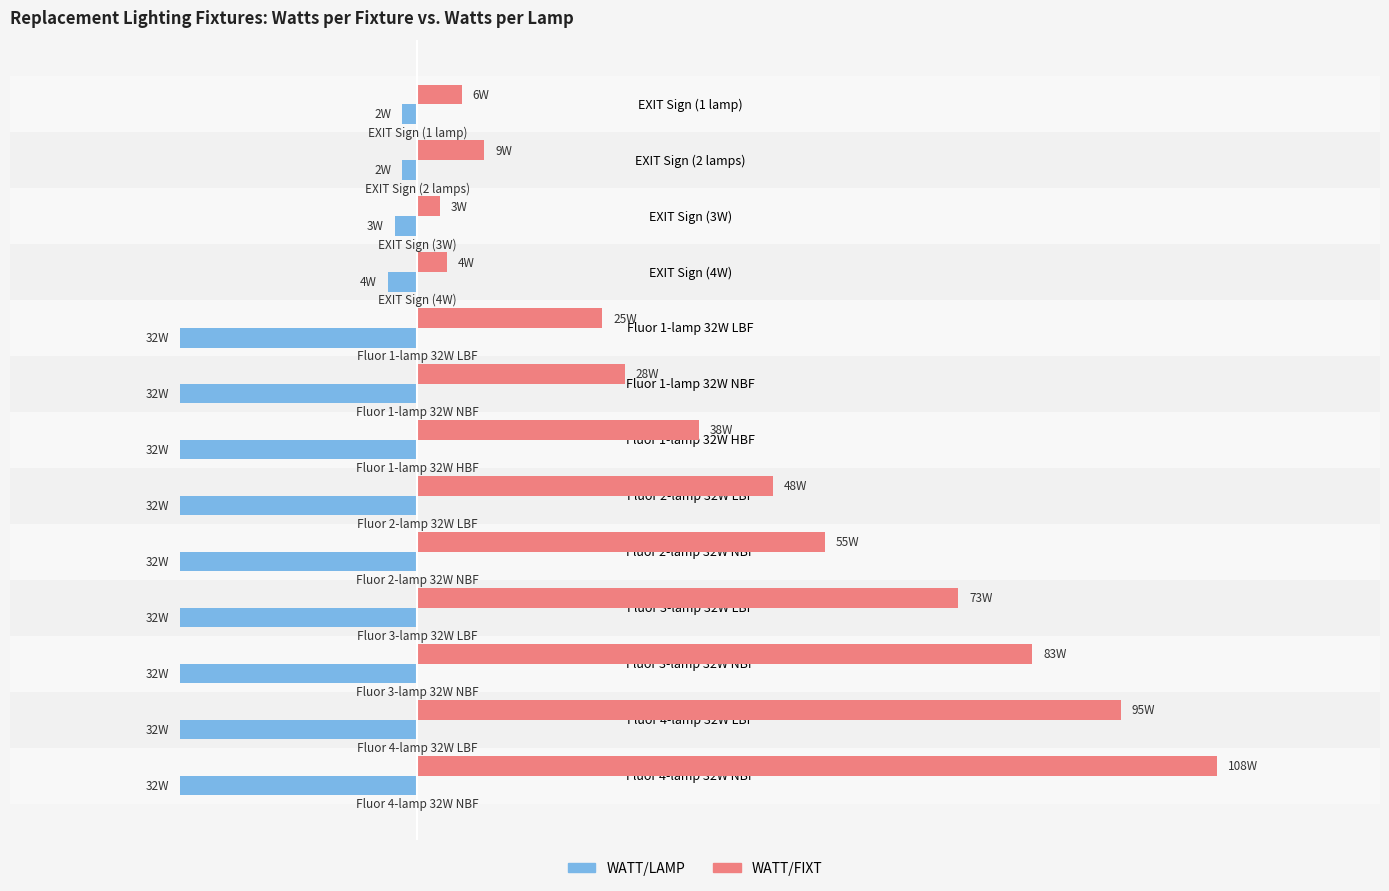

What are all the series names shown in the legend?

WATT/LAMP, WATT/FIXT